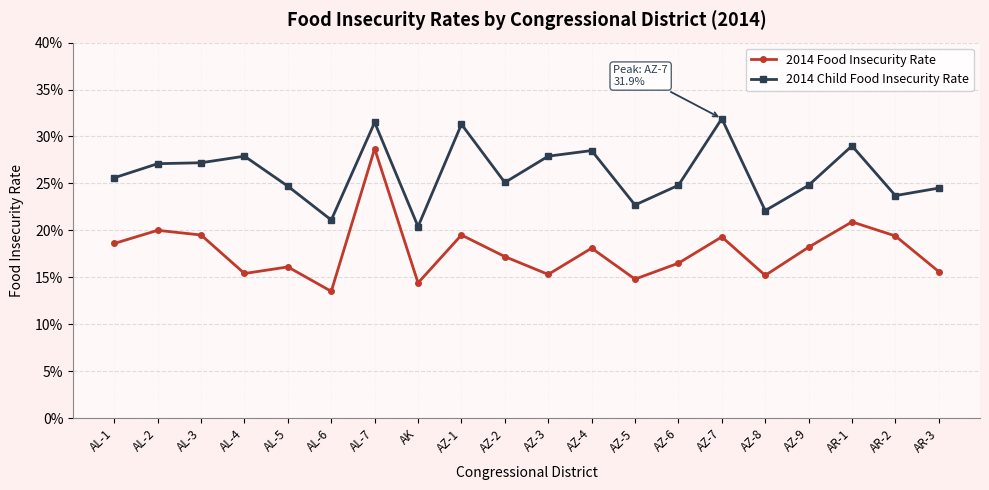

What is the sum of all 2014 Food Insecurity Rate values?

3.6